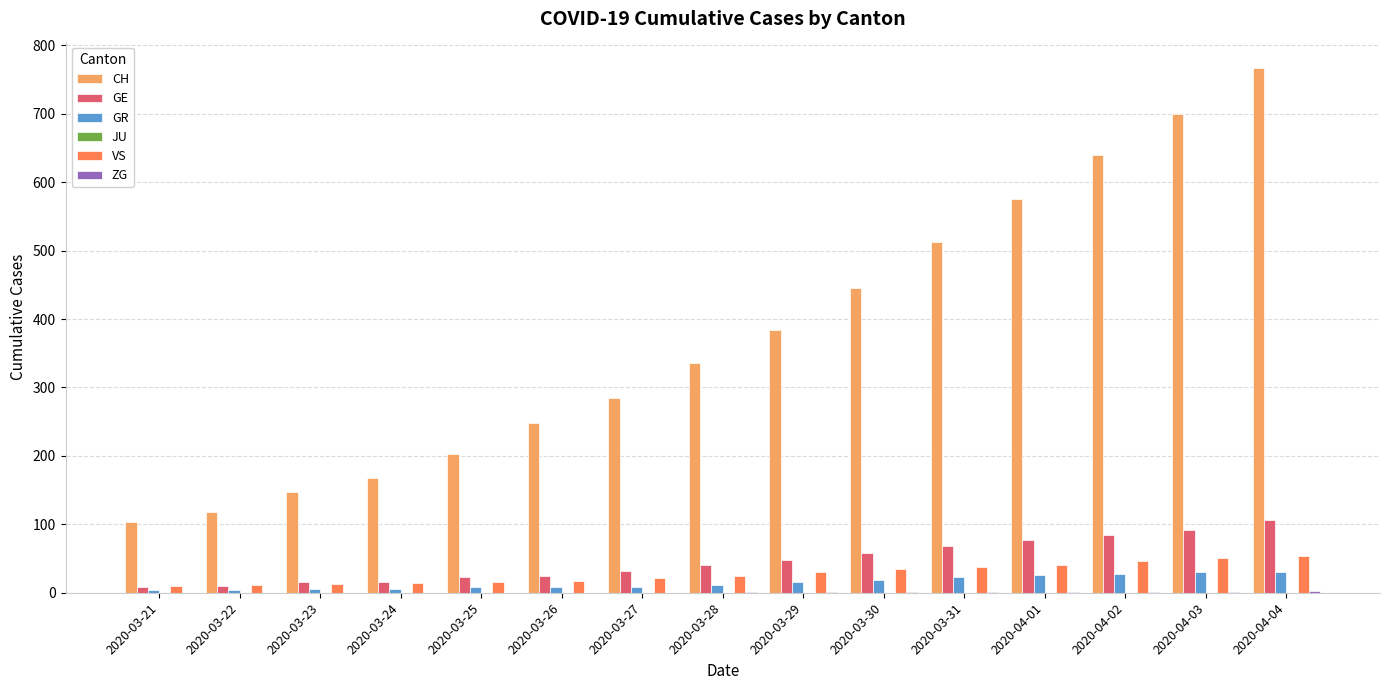

The GE series shows 14 at 2020-03-28. True or false?

False